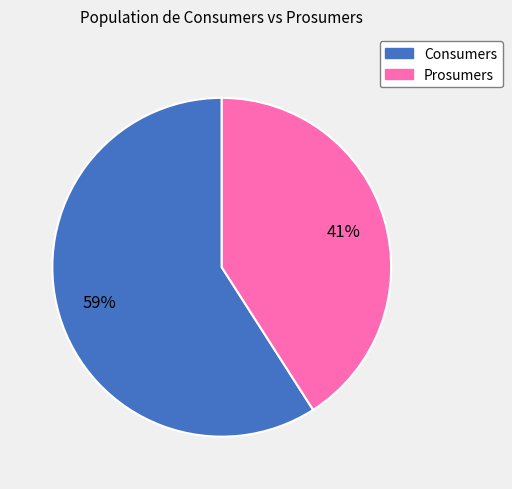

Is the sum of Consumers and Prosumers greater than half?

Yes